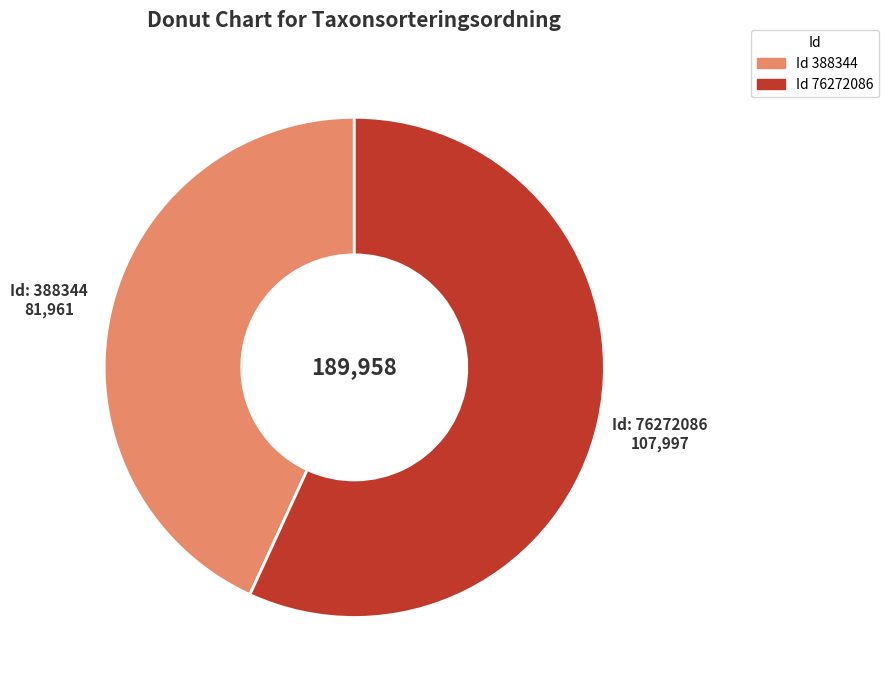

Count the number of slices in the pie.

2